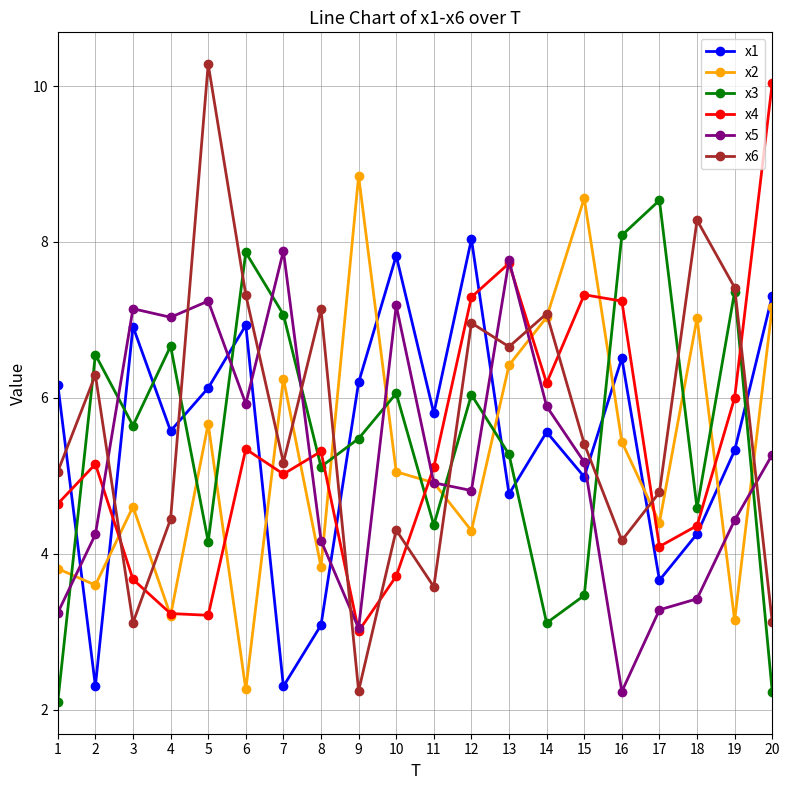

How many lines are shown in the chart?

6